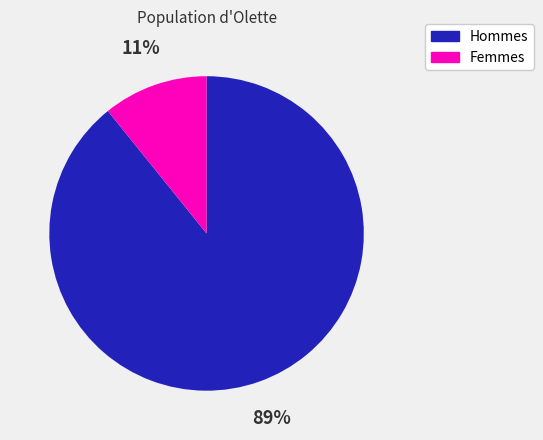

To the nearest percent, what is the difference between the largest and smallest slice percentages?

78%